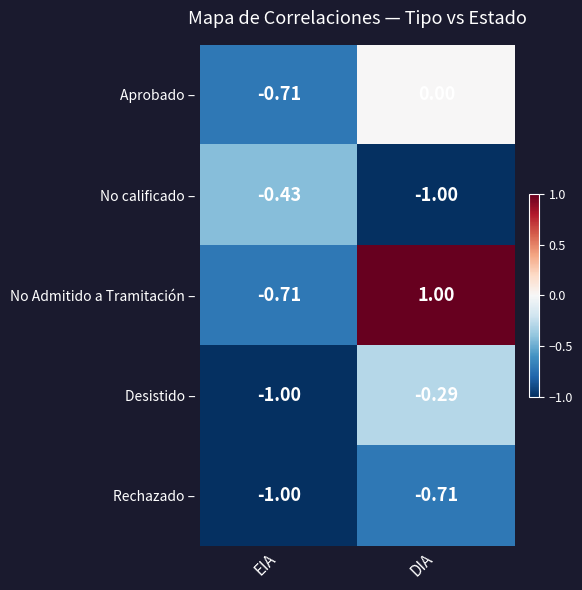

At which label is Desistido – closest to 0?

DIA